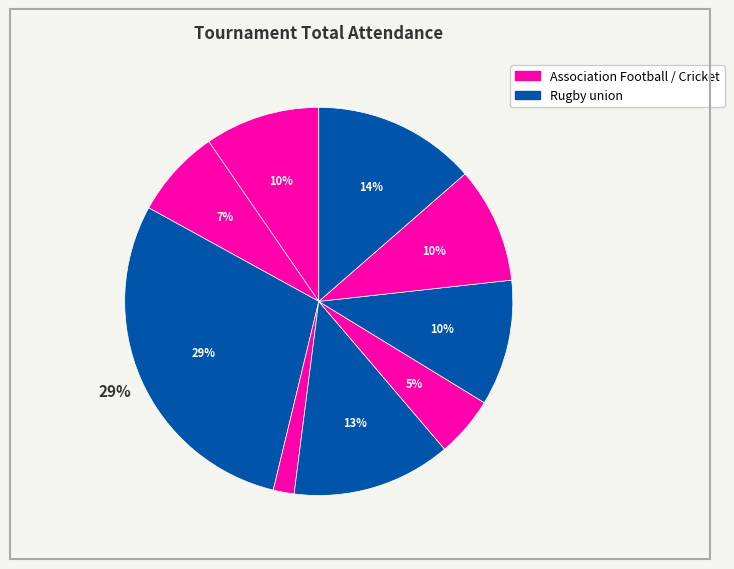

Count the number of slices in the pie.

9